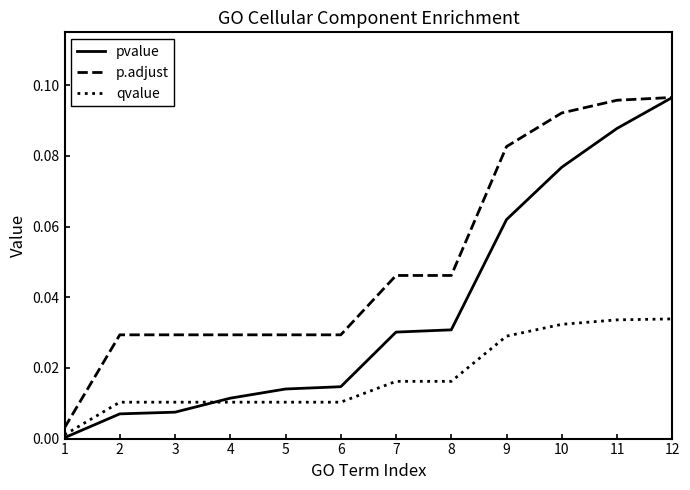

Between 3 and 12, which series saw the biggest shift?

pvalue